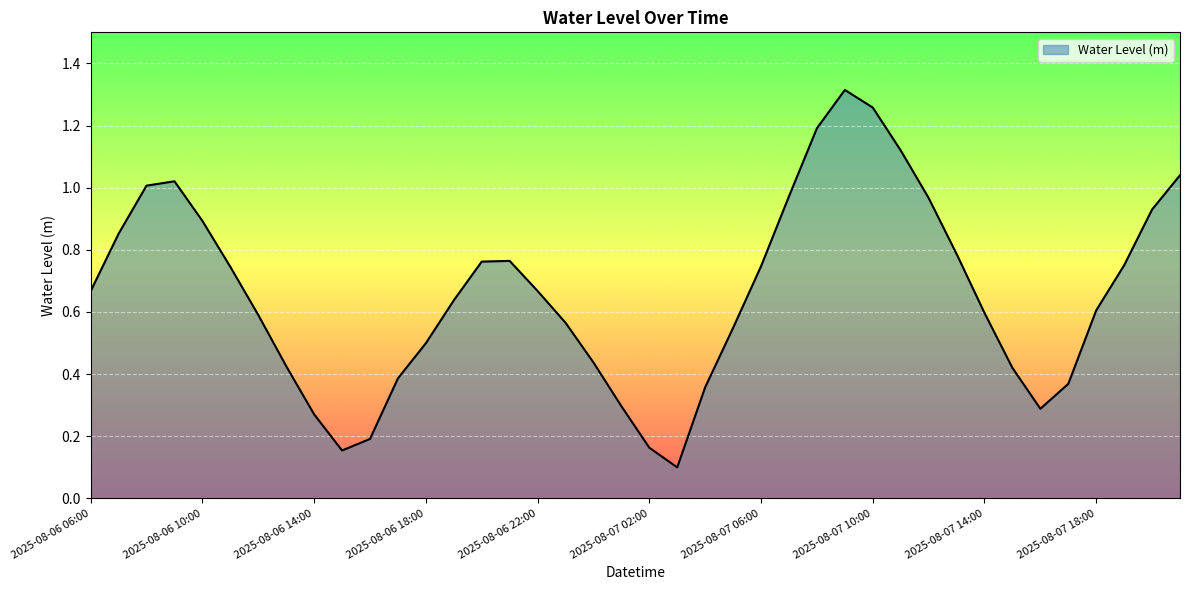

What is the difference between the maximum and minimum values?

1.2